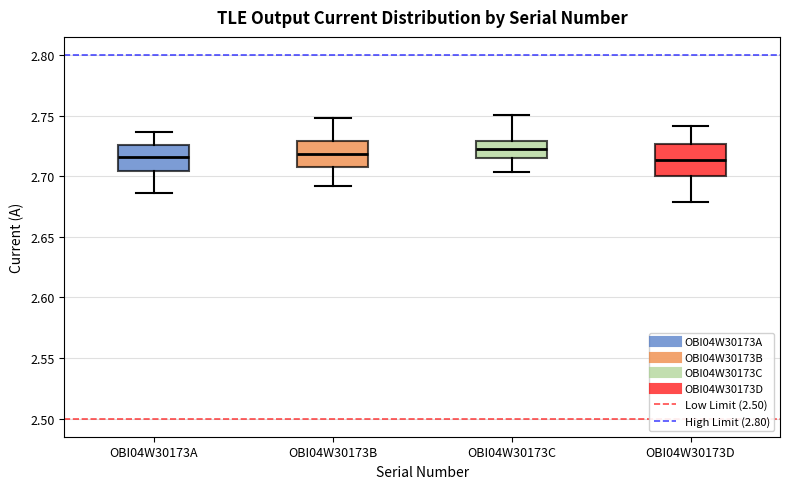

Comparing the boxes themselves (not the whiskers), which one is the tallest?

OBI04W30173D